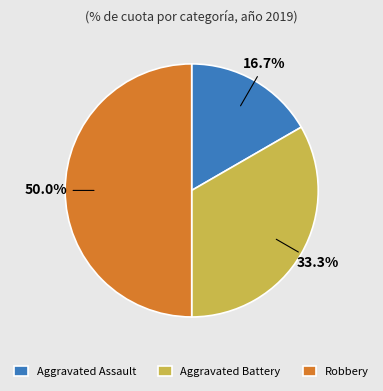

Does Aggravated Assault represent more than half of the total?

No